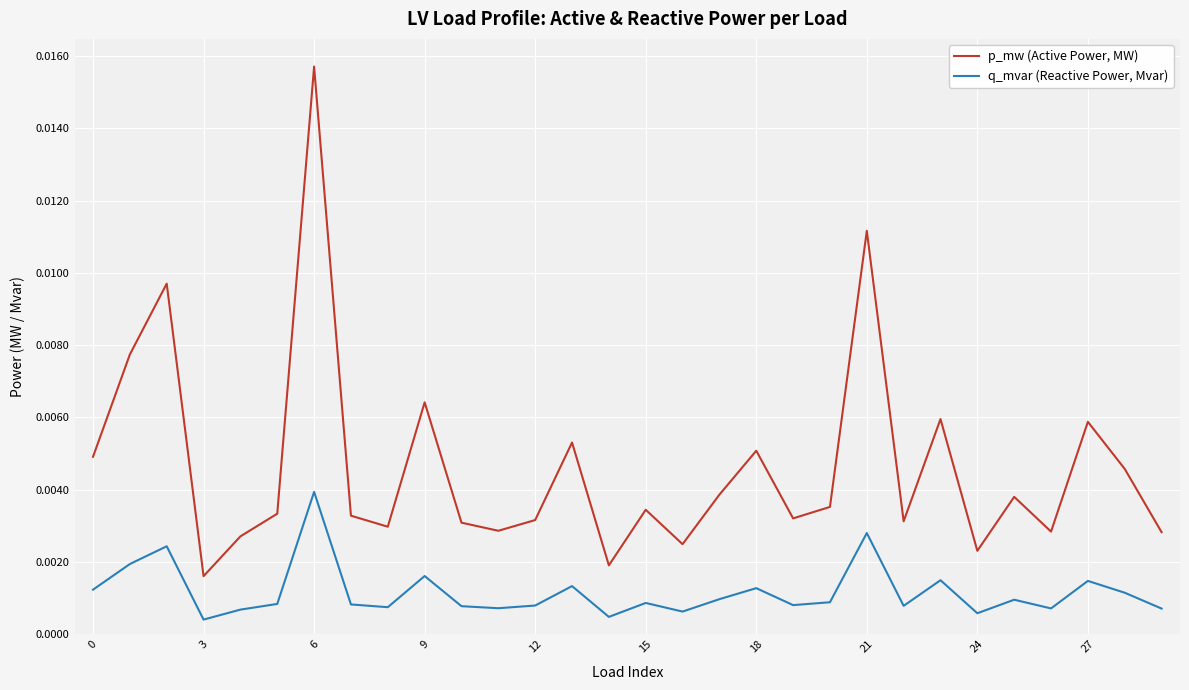

True or false: q_mvar (Reactive Power, Mvar) and p_mw (Active Power, MW) intersect in this chart.

False